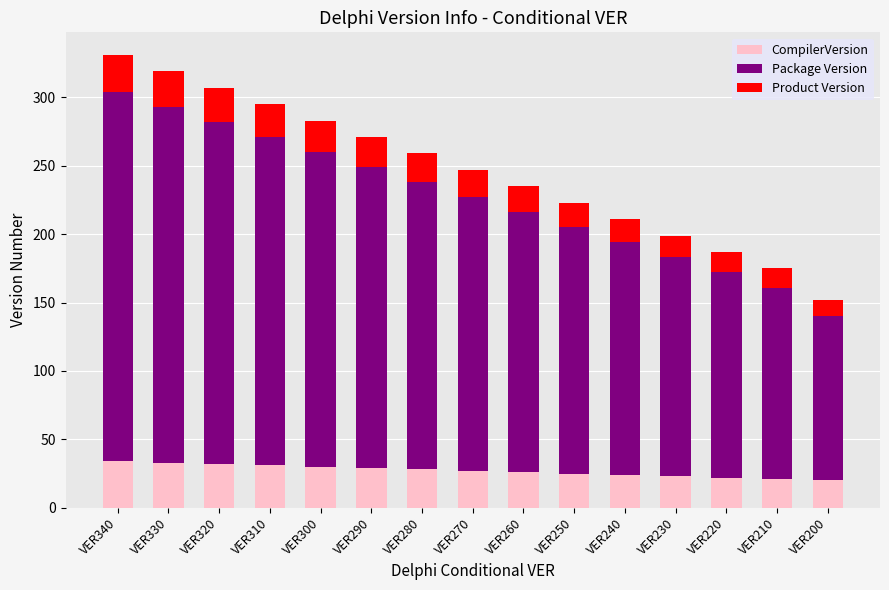

What are all the series names shown in the legend?

CompilerVersion, Package Version, Product Version